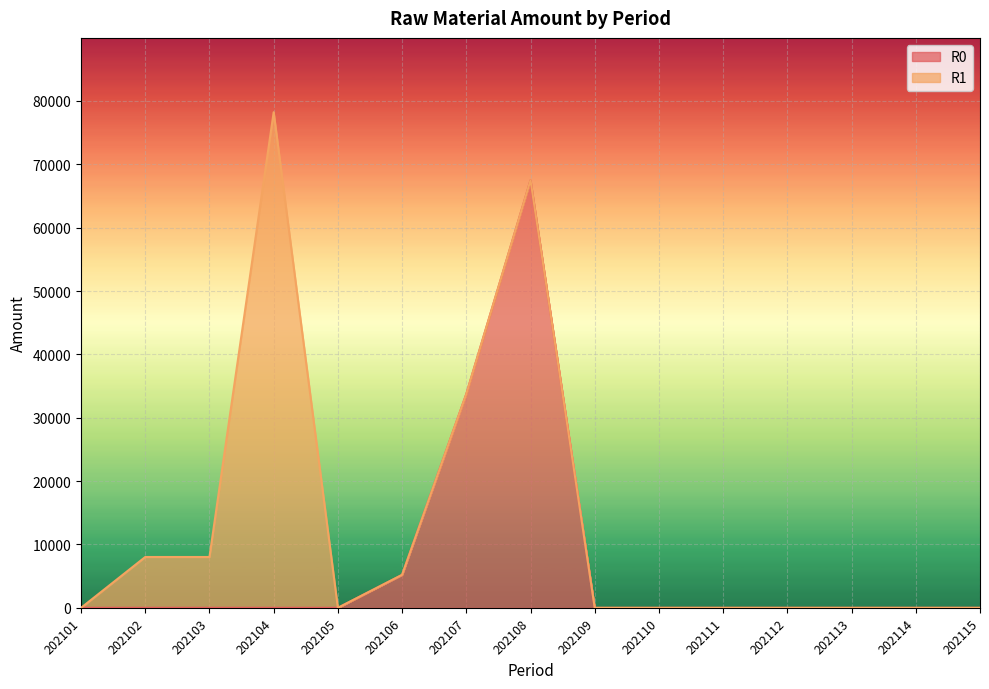

At which category is the sum across all series the highest?

202104